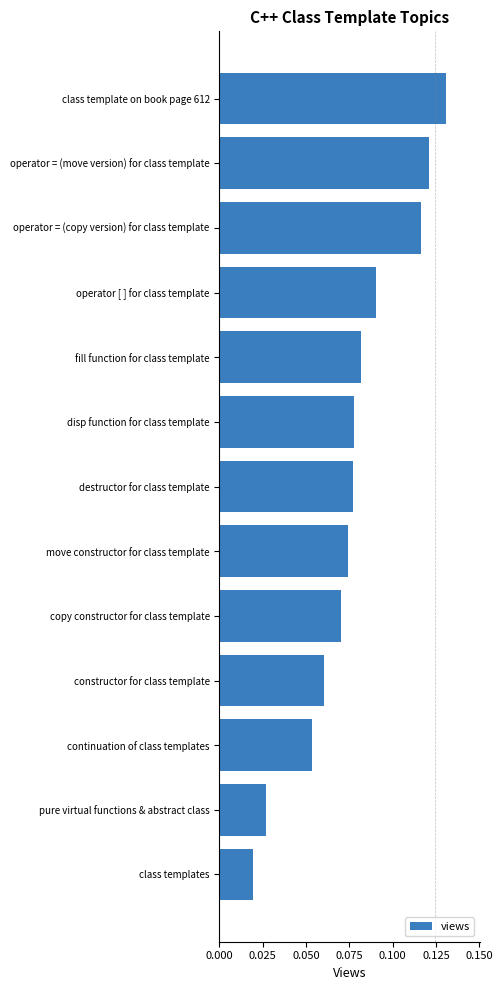

What is the sum of all values?

1.0